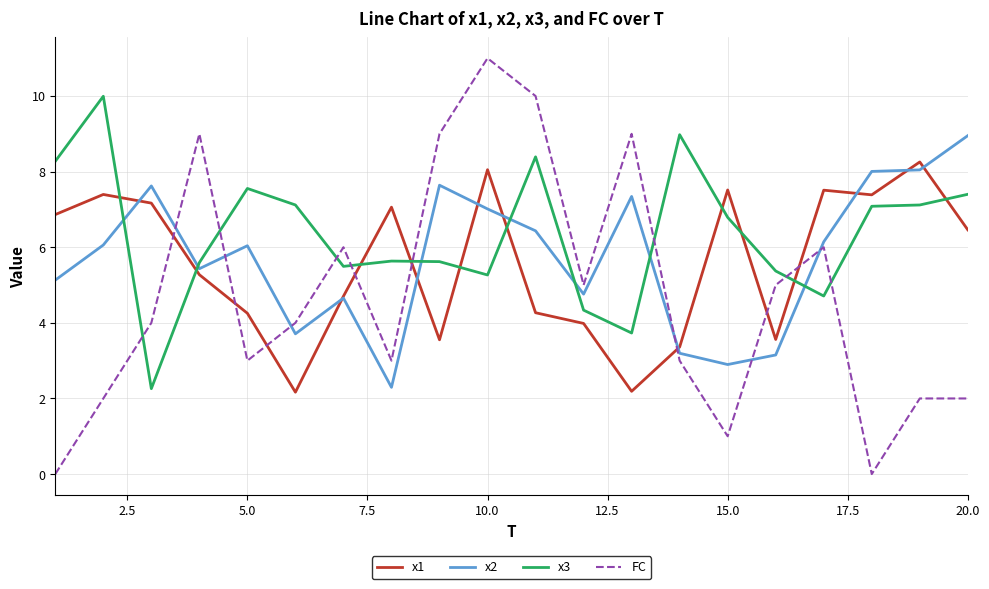

List the series in order of their peak value, lowest first.

x1, x2, x3, FC